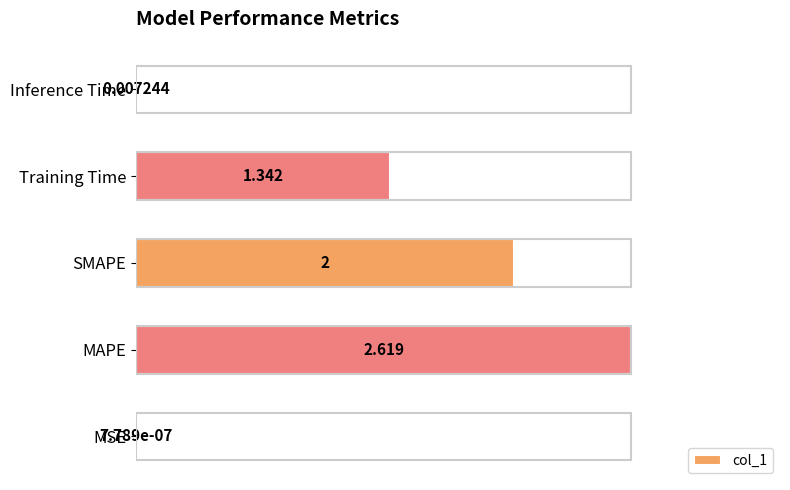

Are the bars grouped side by side (vs. stacked)?

No